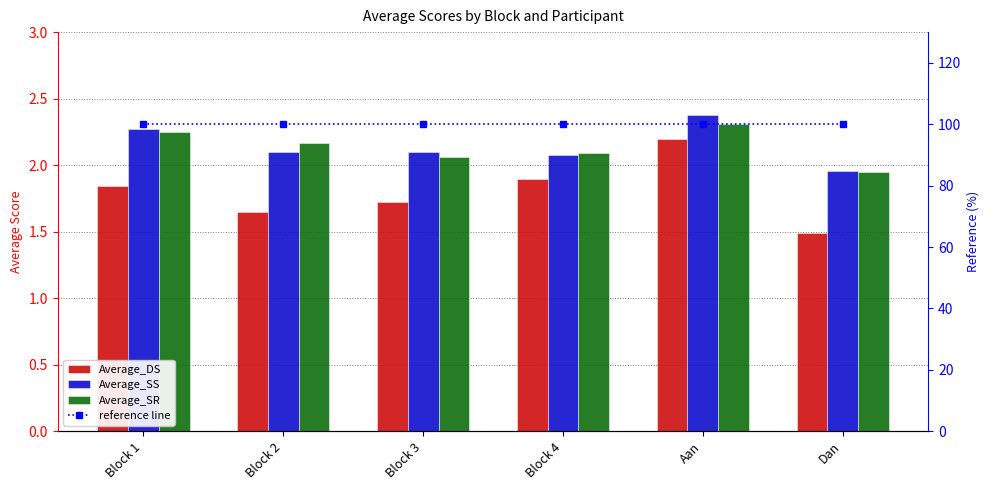

Reading left to right, extract all data points from this chart.

Average_DS: 1.8	1.7	1.7	1.9	2.2	1.5
Average_SS: 2.3	2.1	2.1	2.1	2.4	2.0
Average_SR: 2.2	2.2	2.1	2.1	2.3	1.9
reference line: 100.0	100.0	100.0	100.0	100.0	100.0